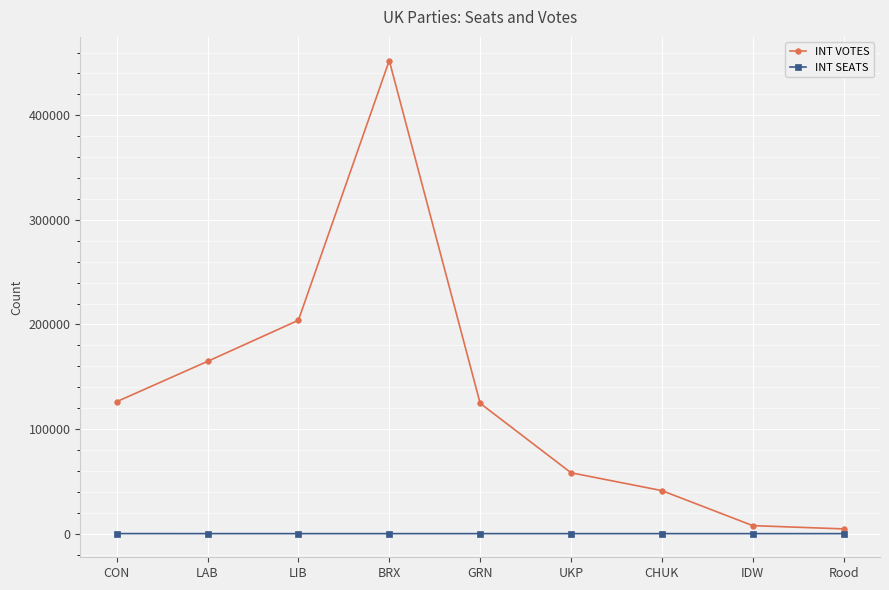

The INT VOTES series shows 126138 at CON. True or false?

True